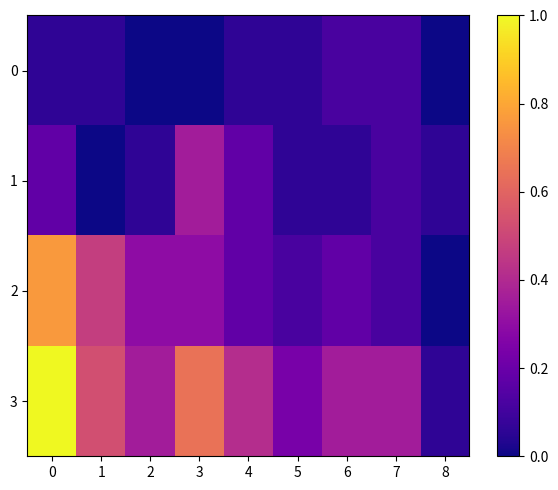

Which series has the largest total across all categories?

3